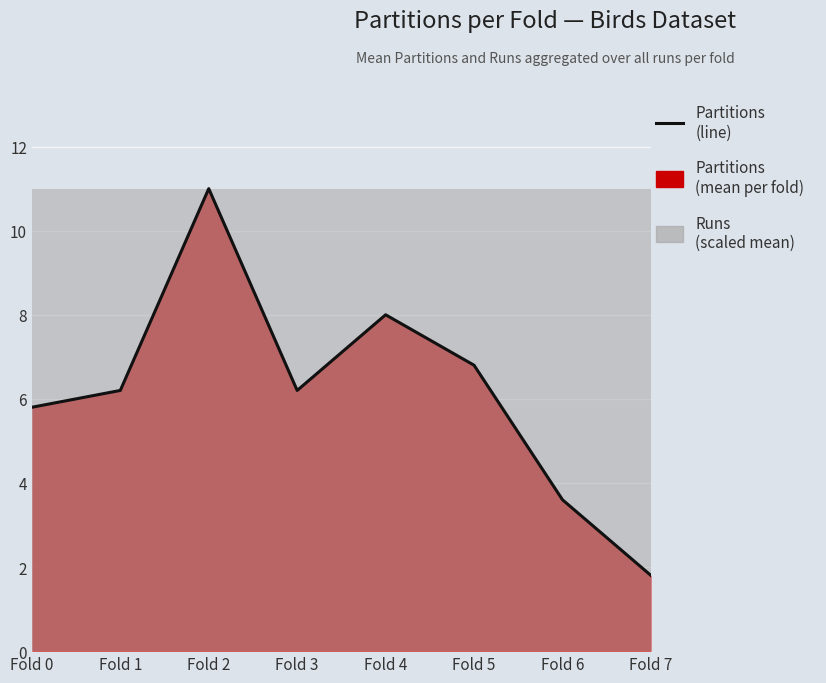

What is the value of the 7th point from the left?

3.6